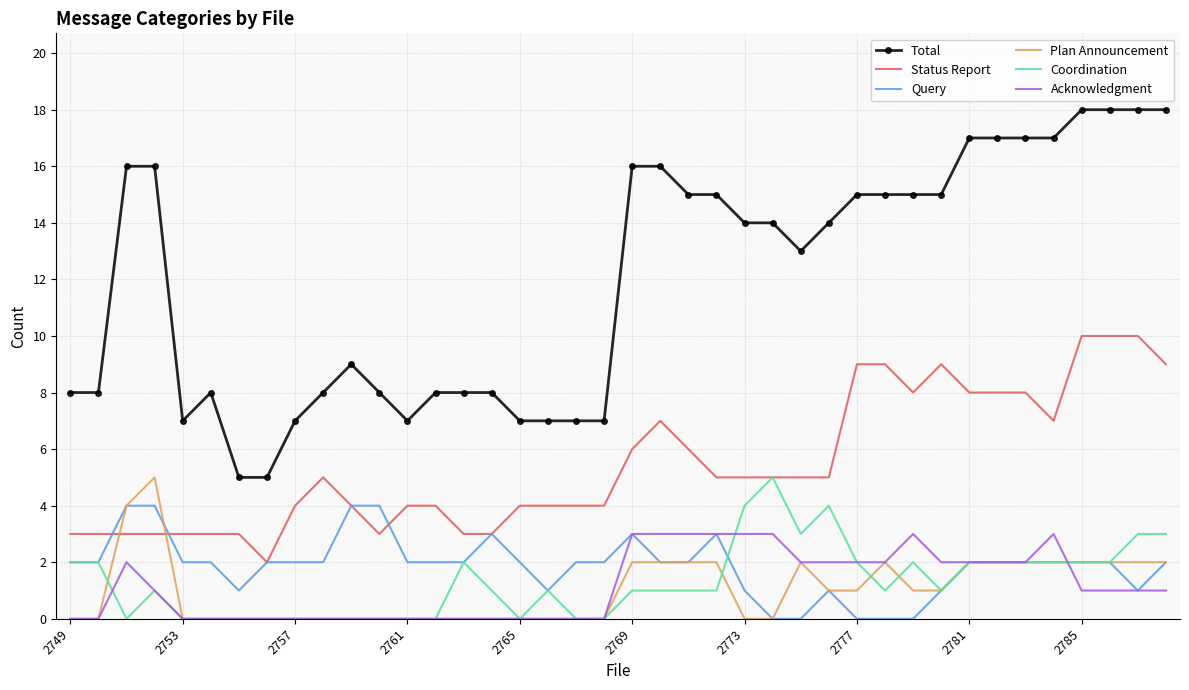

Which series has the largest range (max minus min)?

Total